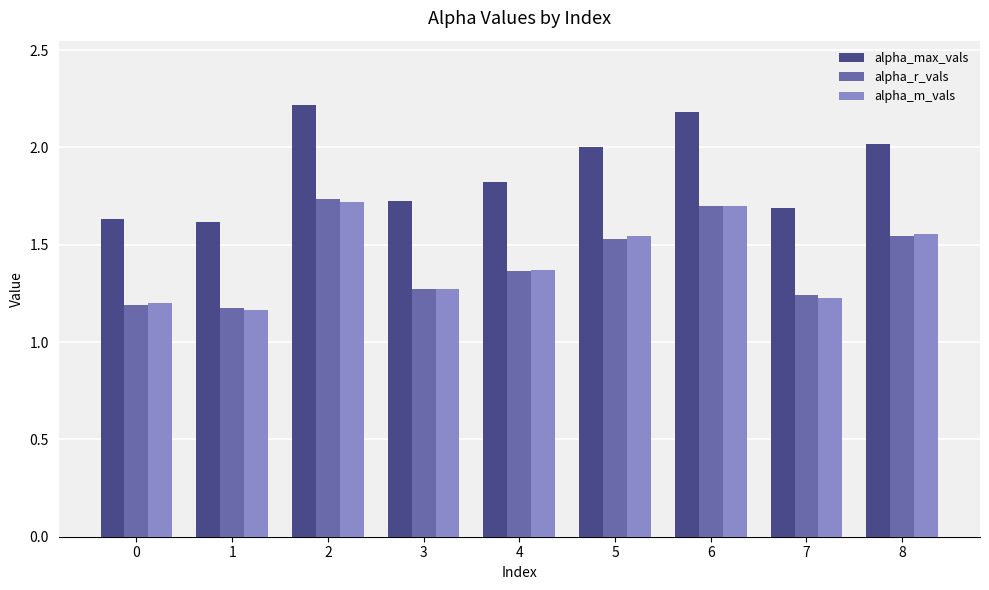

The alpha_r_vals series shows 1.2 at 0. True or false?

True